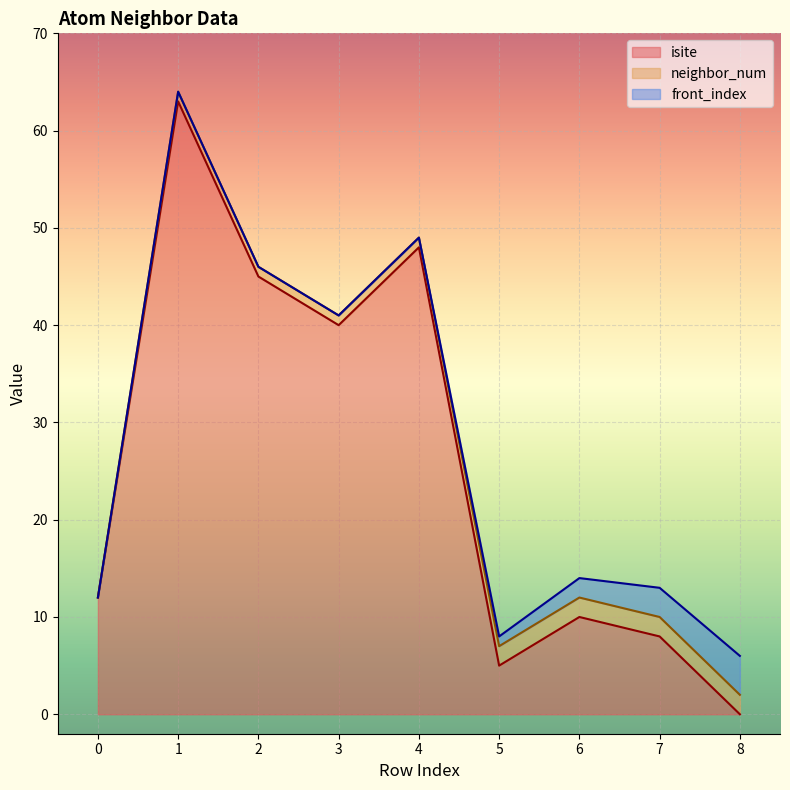

Rank the categories by isite value from lowest to highest.

8, 5, 7, 6, 0, 3, 2, 4, 1